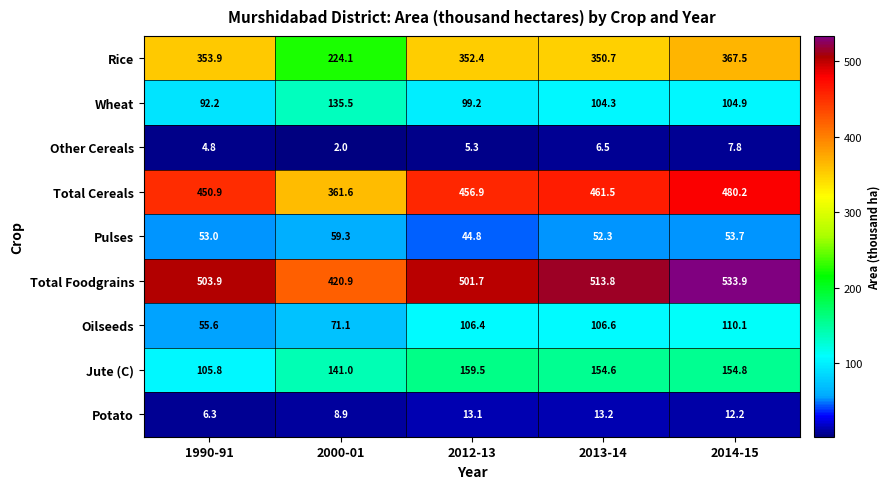

True or false: Total Cereals has a value of 461.5 at 2013-14.

True